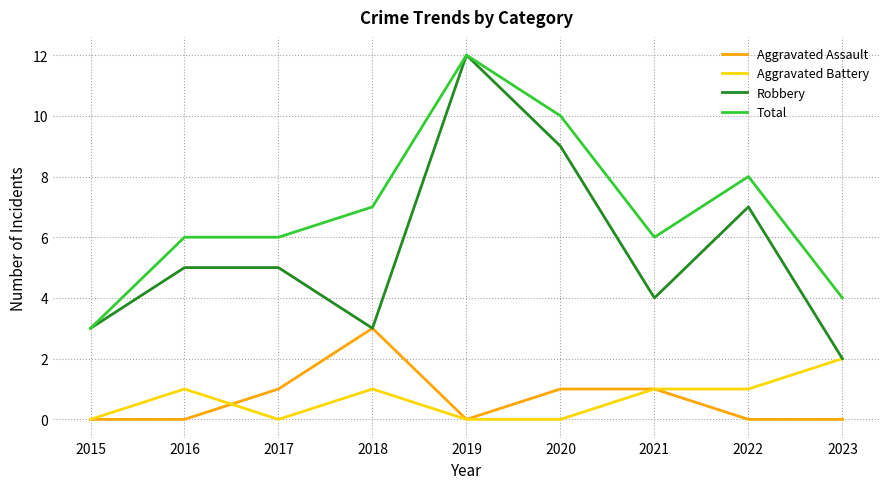

Does the chart have visible grid lines?

Yes